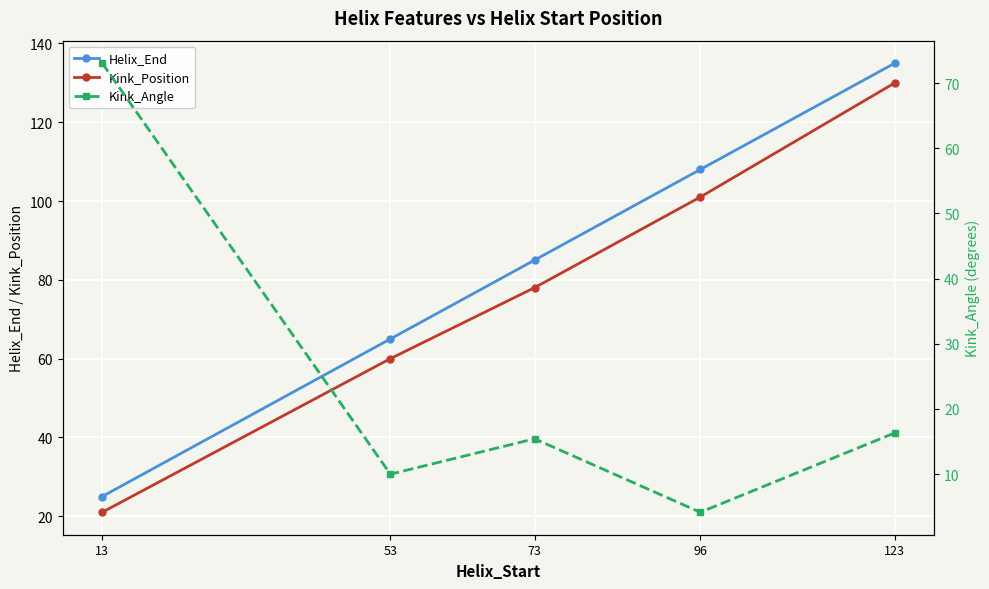

Between 53 and 96, which series saw the biggest shift?

Helix_End